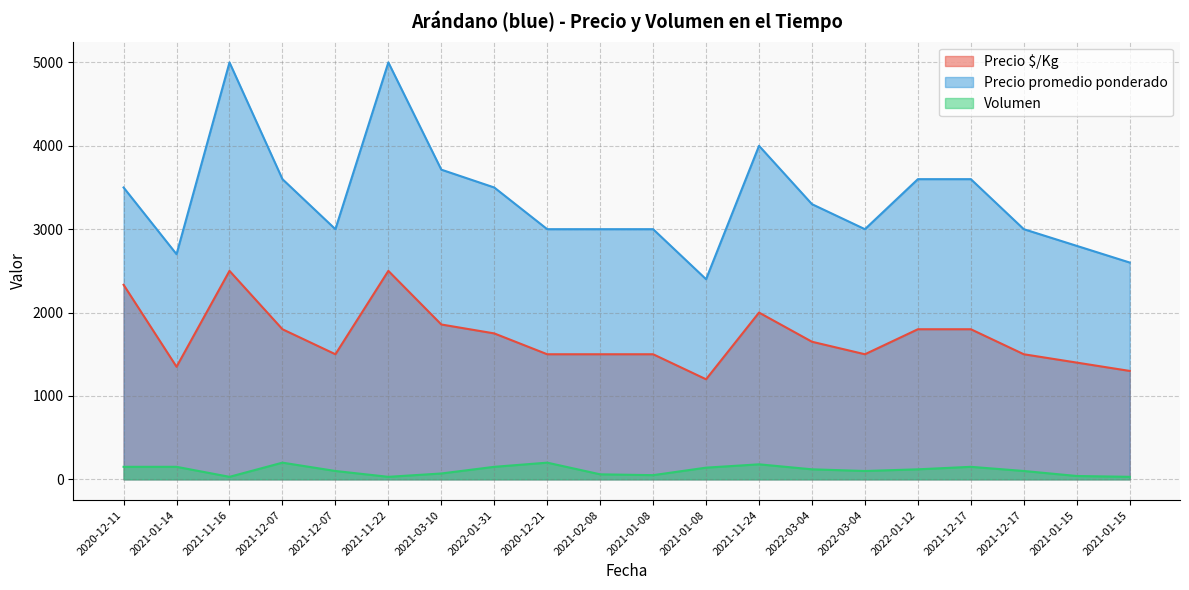

Which series has the largest total across all categories?

Precio promedio ponderado